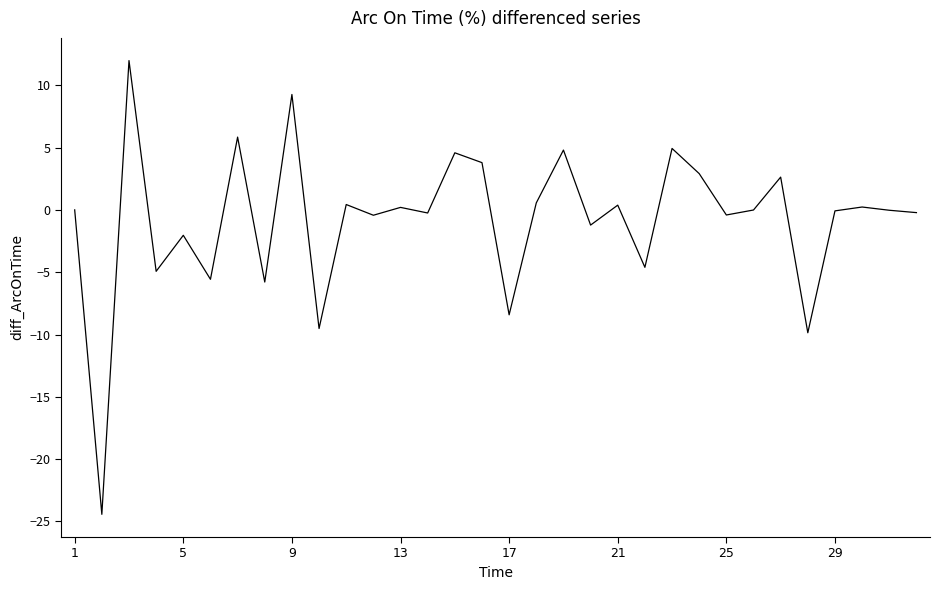

What is the greatest value displayed?

12.0